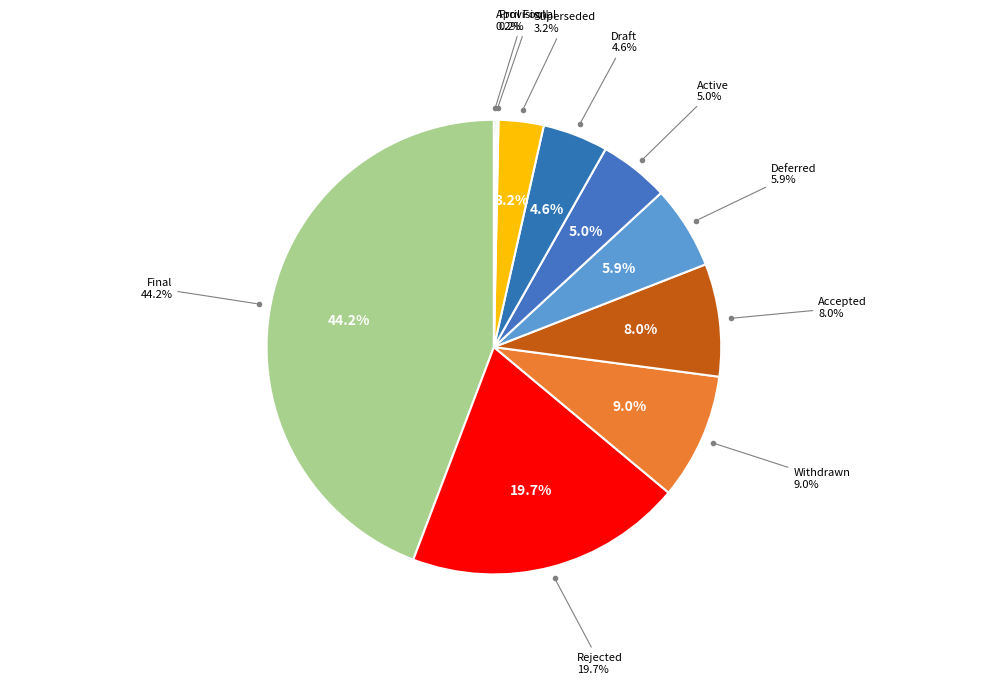

Does Active represent more than half of the total?

No